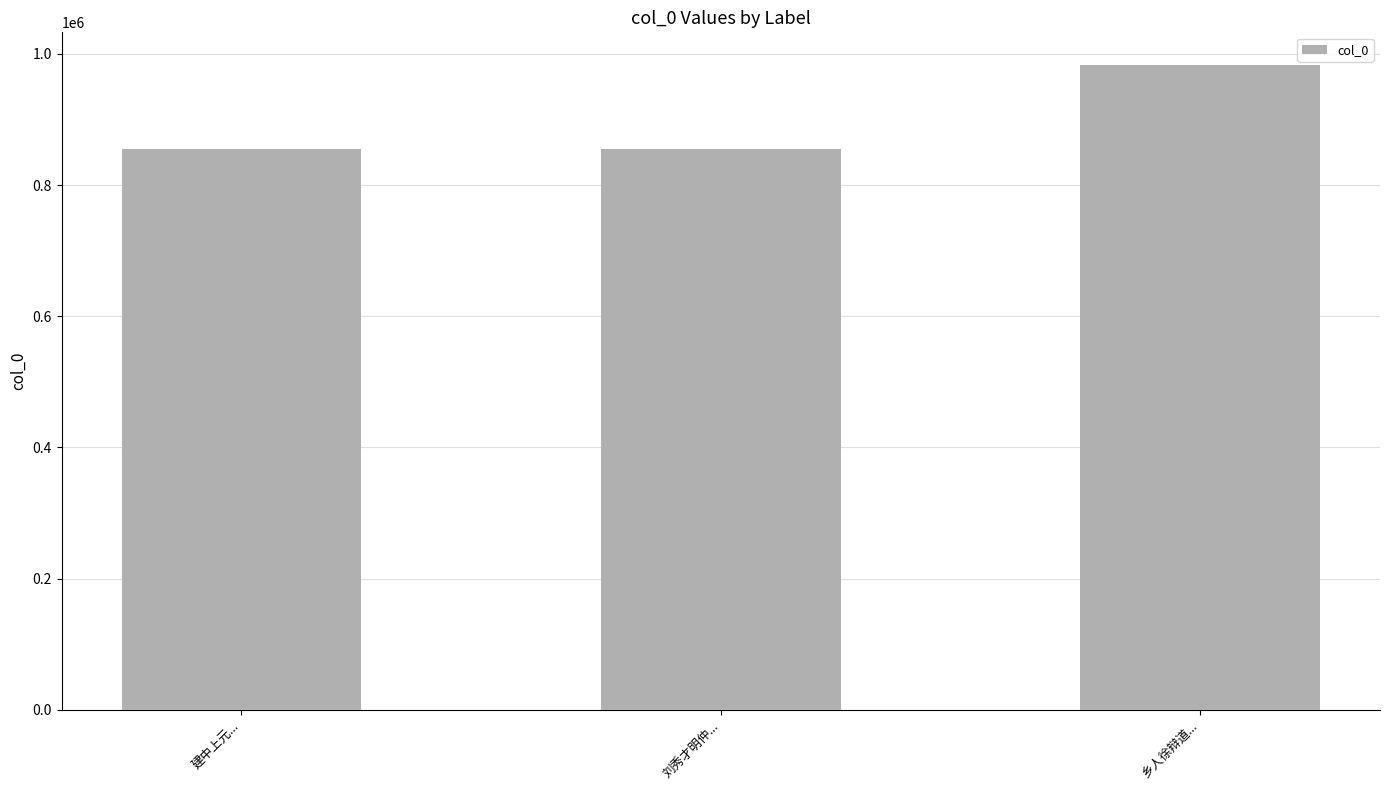

The chart shows a value of 479877 at 乡人徐辩道.... True or false?

False